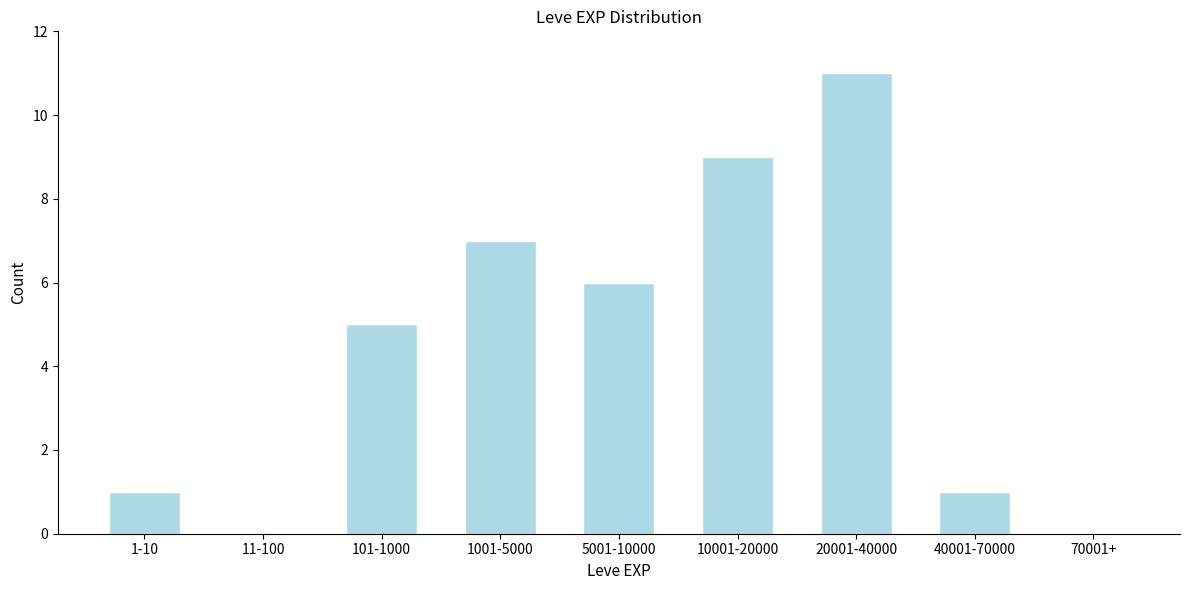

Reading right to left, list all the values displayed in this chart.

70001+=0	40001-70000=1	20001-40000=11	10001-20000=9	5001-10000=6	1001-5000=7	101-1000=5	11-100=0	1-10=1